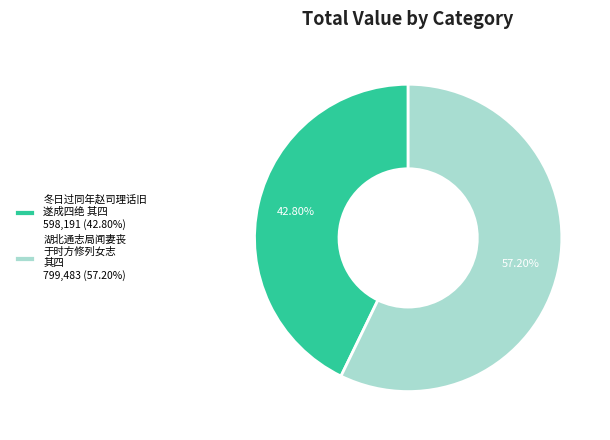

Combined, do 湖北通志局闻妻丧 于时方修列女志 其四 799,483 (57.20%) and 冬日过同年赵司理话旧 遂成四绝 其四 598,191 (42.80%) account for over 50%?

Yes